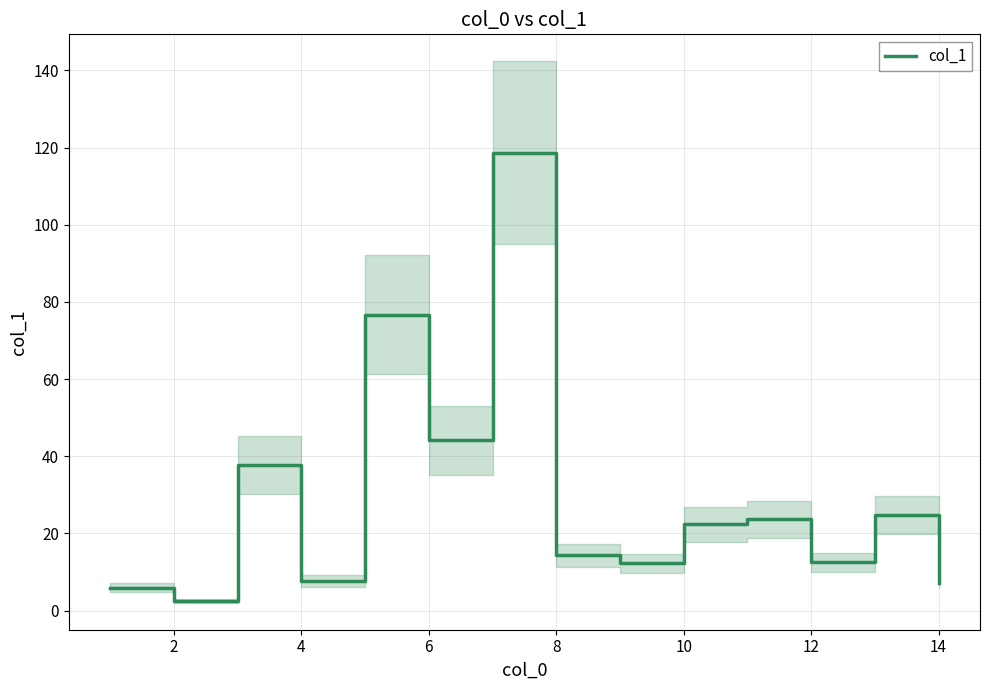

The value of col_1 at 4 is 7.7. True or false?

True